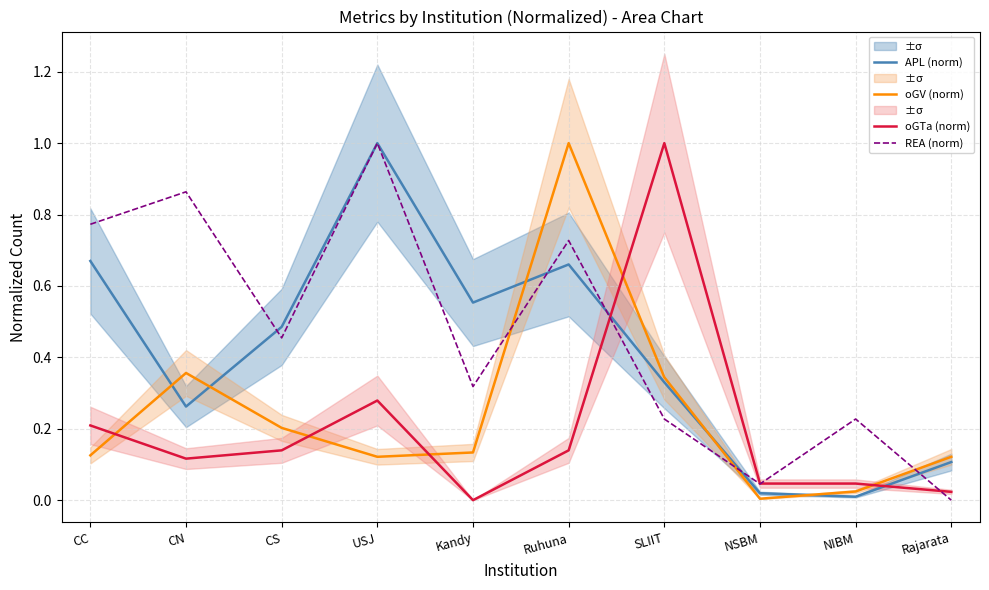

True or false: oGV (norm) and REA (norm) cross at least once.

True